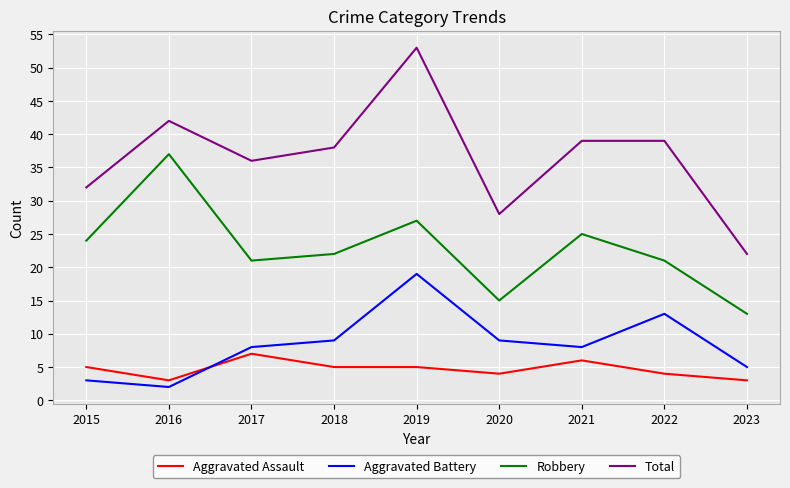

What are all the series names shown in the legend?

Aggravated Assault, Aggravated Battery, Robbery, Total